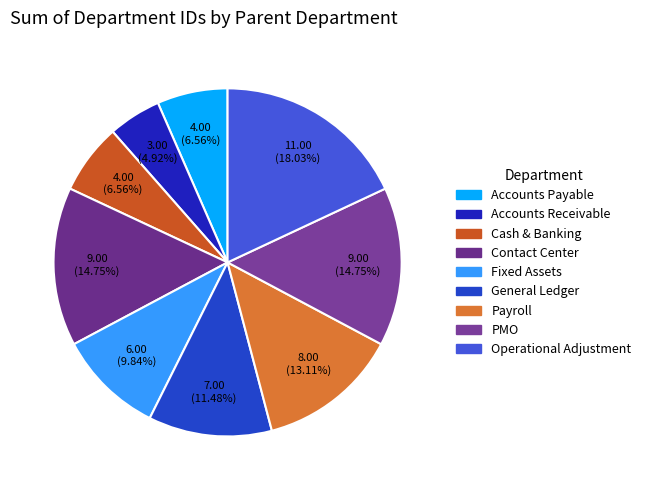

True or false: Fixed Assets accounts for 17% of the total.

False